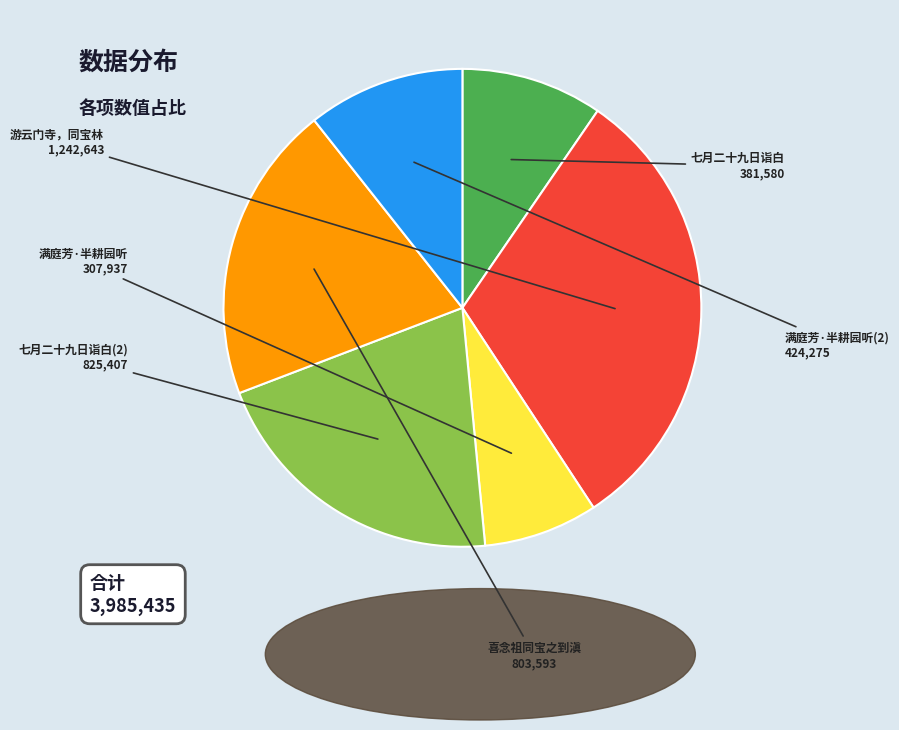

Between 满庭芳·半耕园听 and 游云门寺，同宝林, which is larger?

游云门寺，同宝林